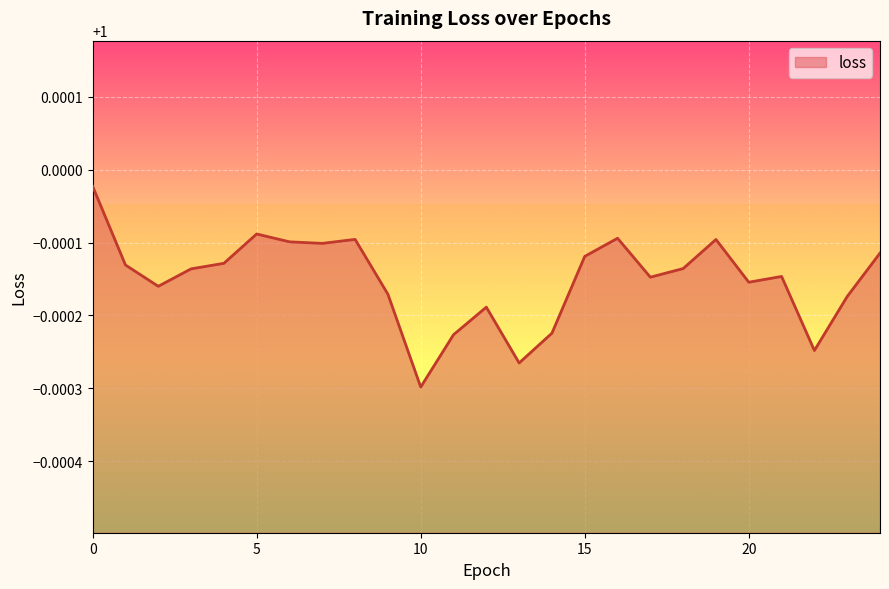

Does the chart have visible grid lines?

Yes